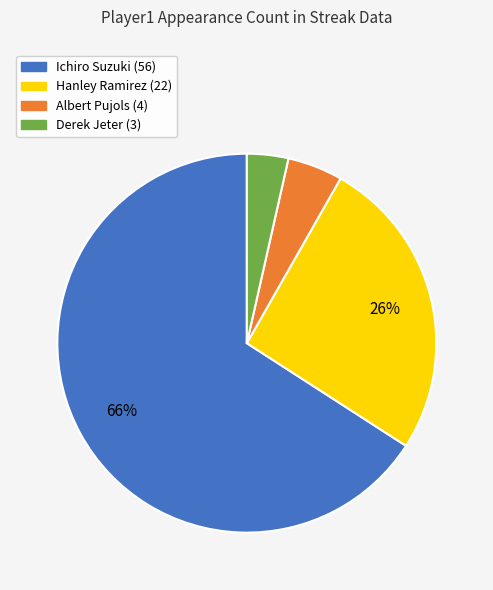

What percentage is the Hanley Ramirez slice, to the nearest percent?

26%